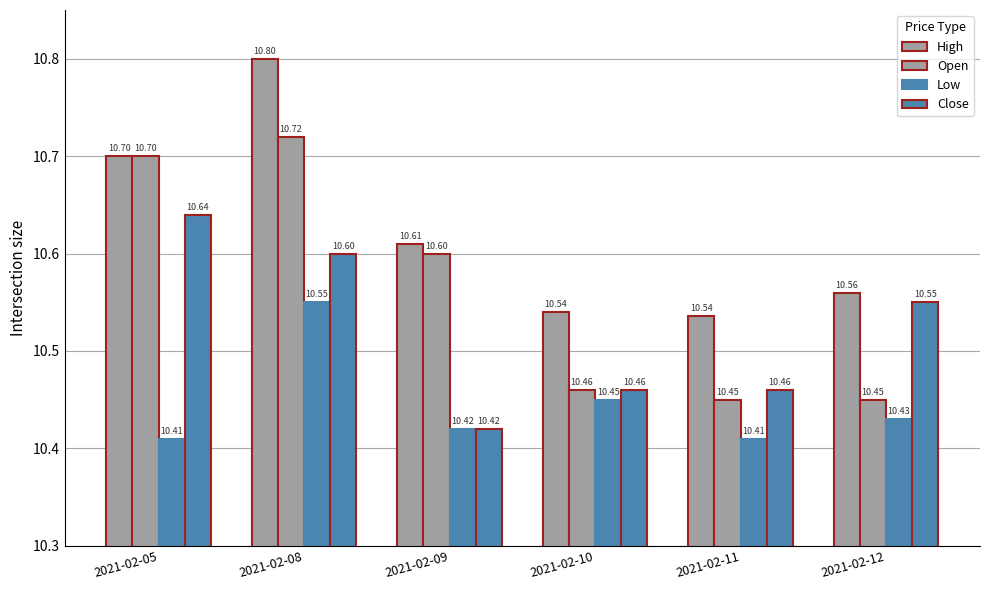

What is the sum of the High values at 2021-02-08 and 2021-02-09?

21.4